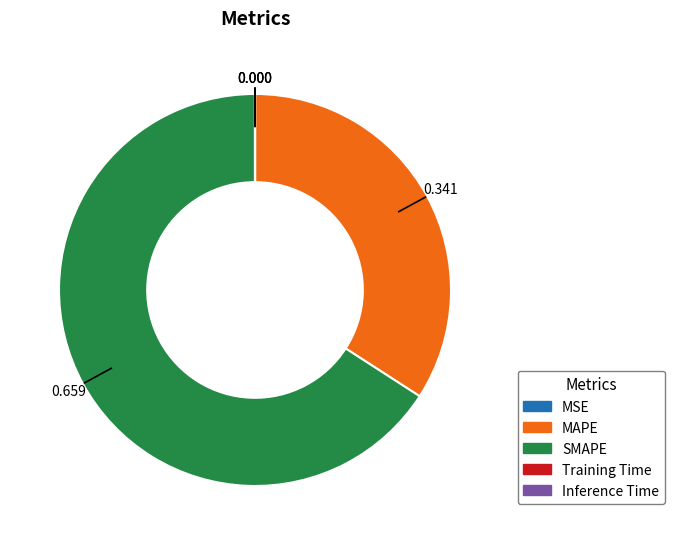

Does SMAPE account for over 50% of the chart?

Yes